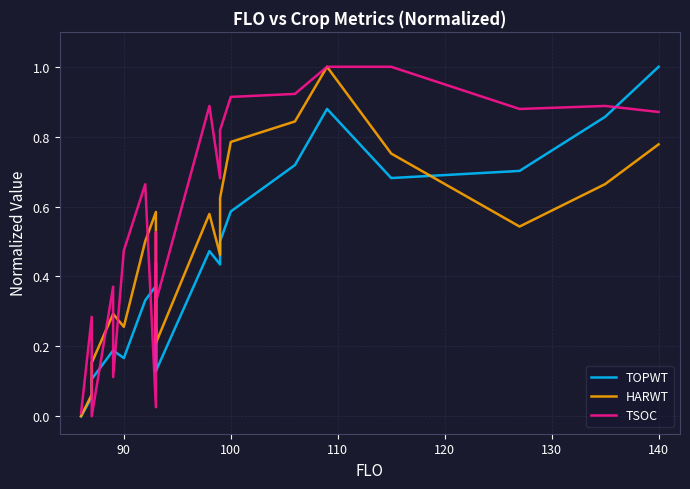

Reading right to left, transcribe all the data shown in this chart.

TOPWT: 1.0	0.9	0.7	0.7	0.9	0.7	0.6	0.5	0.4	0.5	0.1	0.3	0.1	0.1	0.3	0.3	0.4	0.3	0.2	0.2	0.2	0.1	0.1	0.1	0.0
HARWT: 0.8	0.7	0.5	0.8	1.0	0.8	0.8	0.6	0.5	0.6	0.2	0.4	0.2	0.2	0.5	0.5	0.6	0.5	0.3	0.3	0.3	0.2	0.1	0.1	0.0
TSOC: 0.9	0.9	0.9	1.0	1.0	0.9	0.9	0.8	0.7	0.9	0.3	0.4	0.3	0.1	0.5	0.2	0.0	0.7	0.5	0.1	0.4	0.0	0.1	0.3	0.0